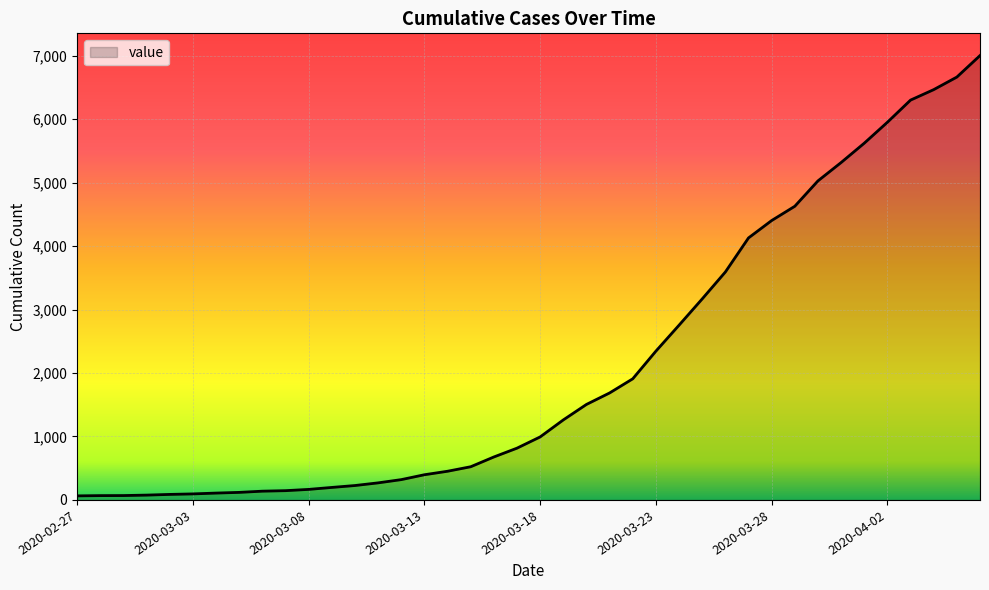

What is the greatest value displayed?

7003